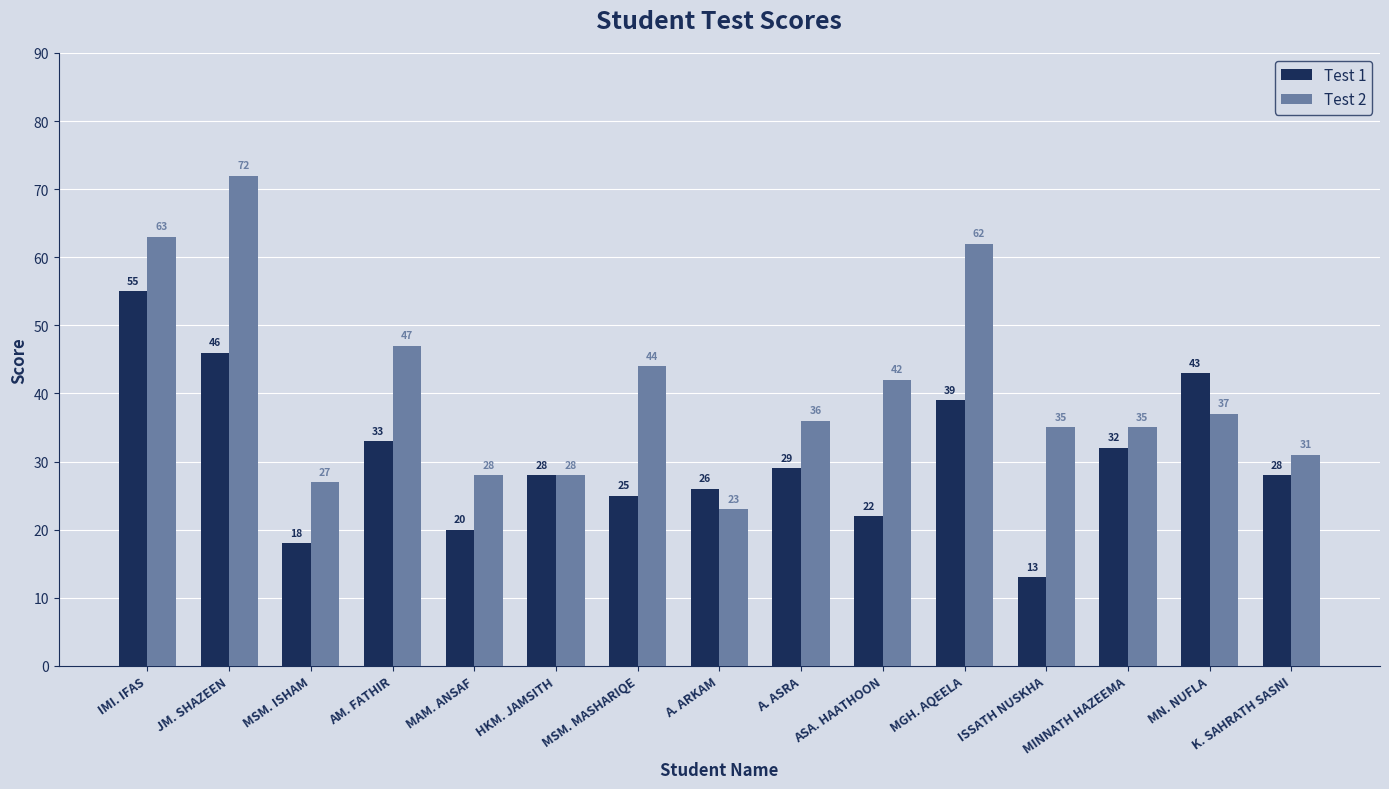

Does the chart contain stacked bars?

No